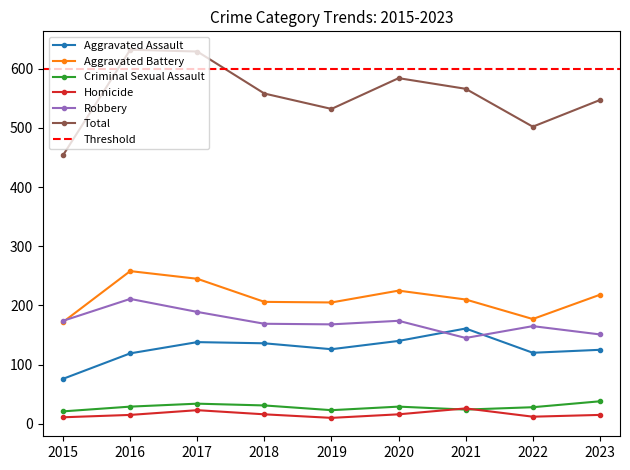

The value of Total at 2016 is 632. True or false?

True